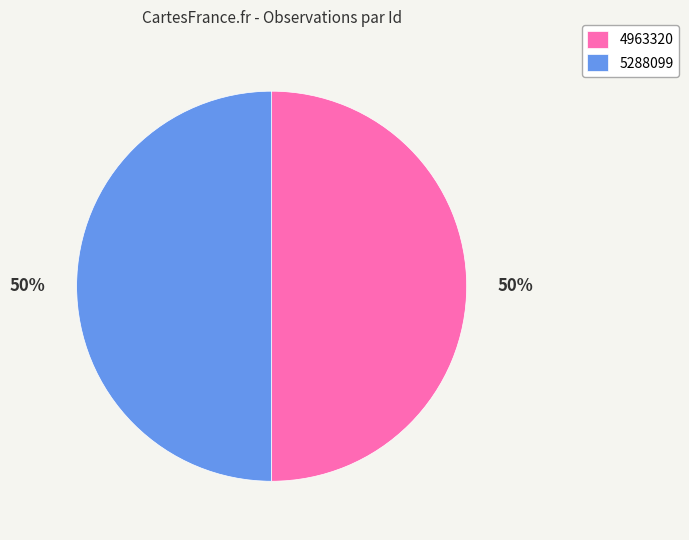

To the nearest percent, what is the average slice percentage?

50%